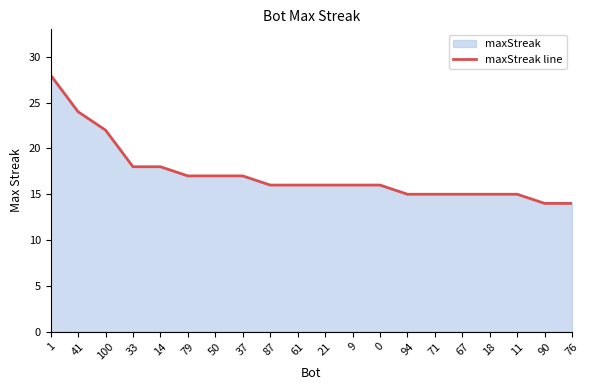

How many lines are shown in the chart?

1